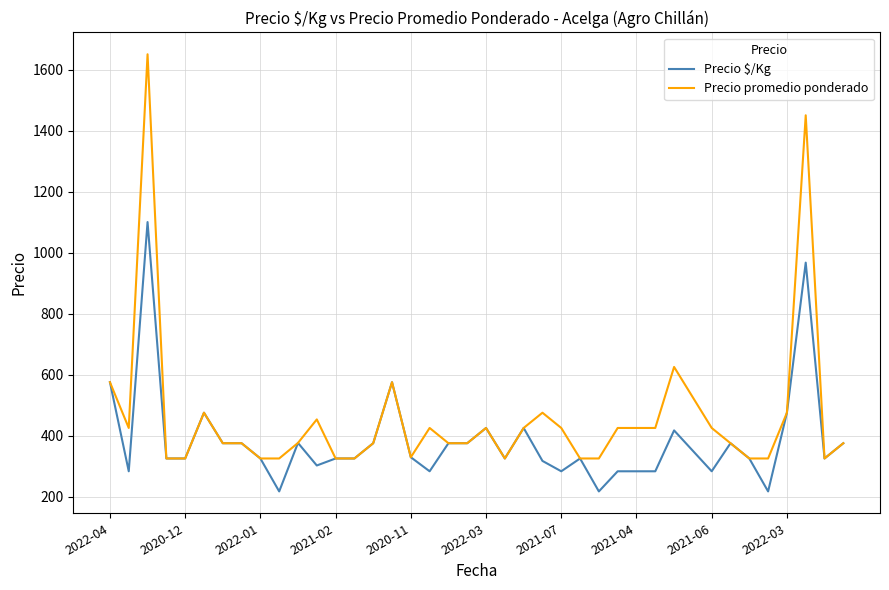

Which series has the largest range (max minus min)?

Precio promedio ponderado